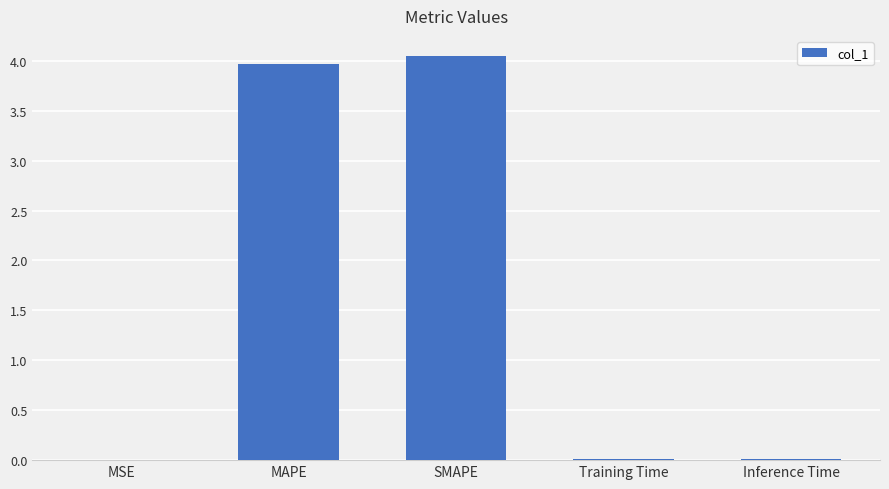

Which has a higher value, SMAPE or Training Time?

SMAPE